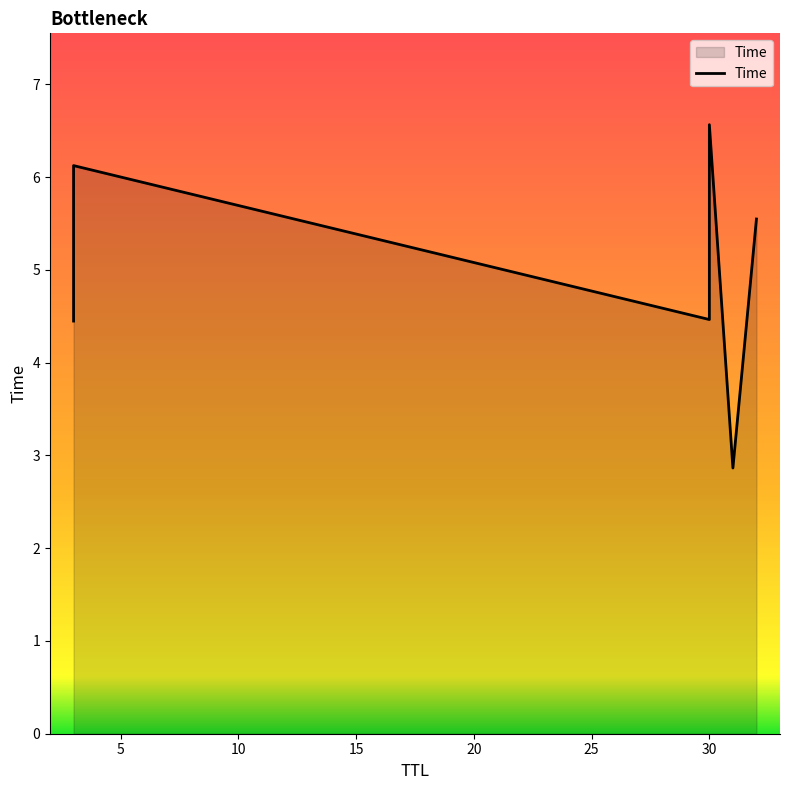

How many interior local peaks (higher than both neighbors) does the data have?

2